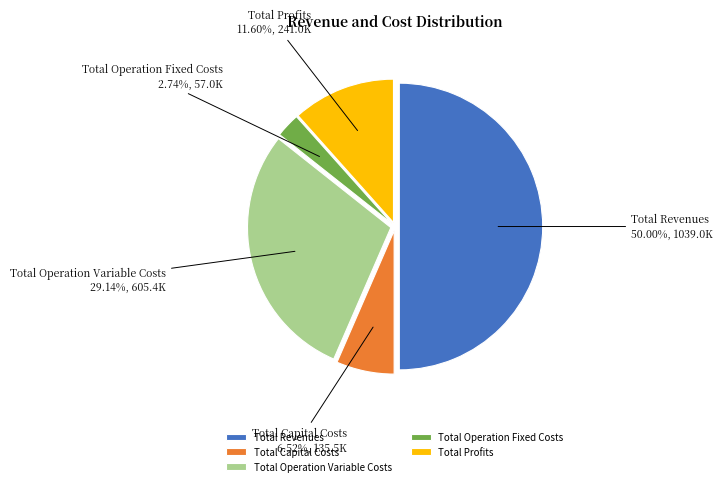

What is the smallest slice in the pie chart?

Total Operation Fixed Costs